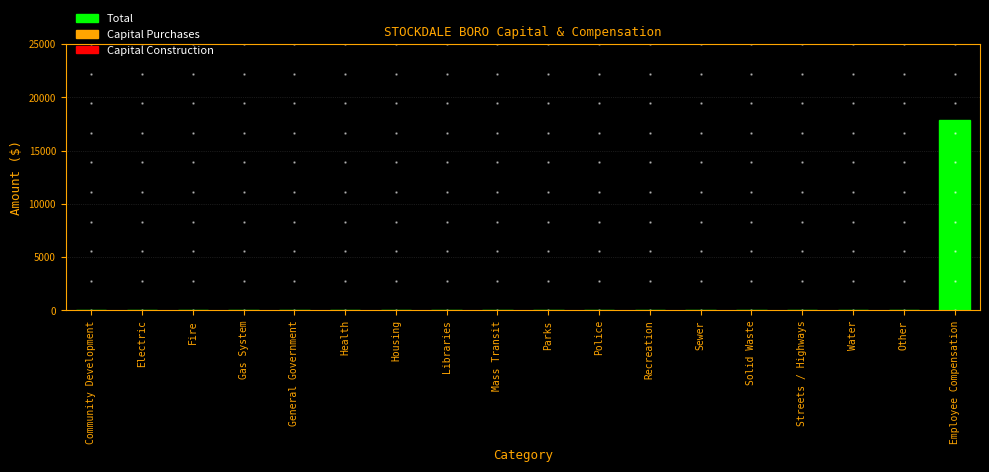

Reading left to right, list all the values displayed in this chart.

Community Development=0	Electric=0	Fire=0	Gas System=0	General Government=0	Health=0	Housing=0	Libraries=0	Mass Transit=0	Parks=0	Police=0	Recreation=0	Sewer=0	Solid Waste=0	Streets / Highways=0	Water=0	Other=0	Employee Compensation=17835